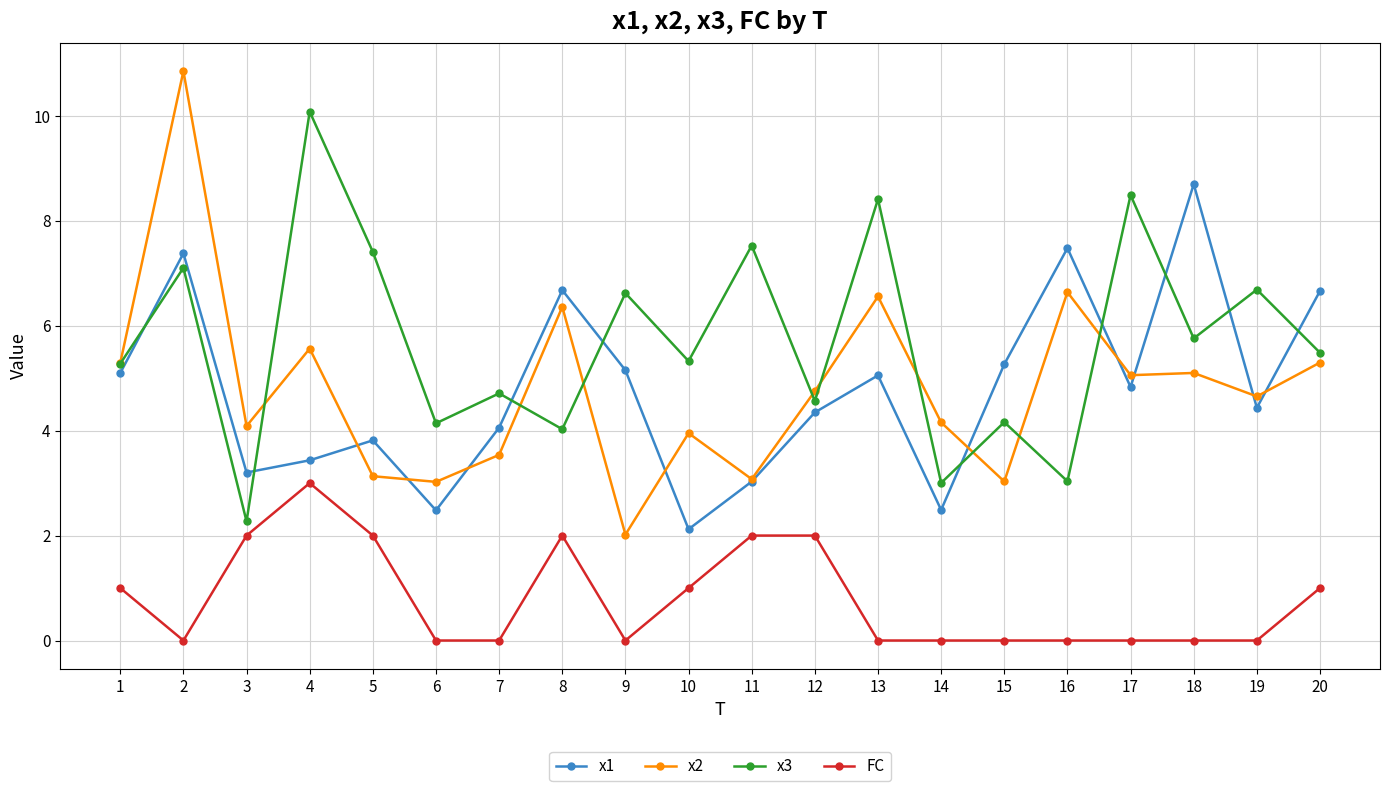

How many distinct data groups are displayed?

4